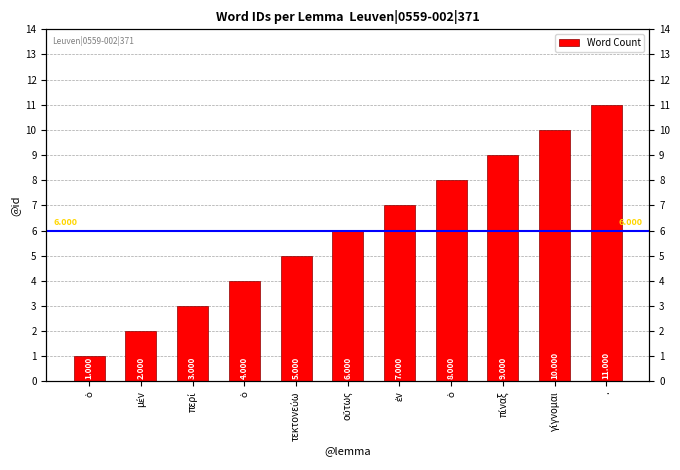

How many categories are shown in the chart?

11